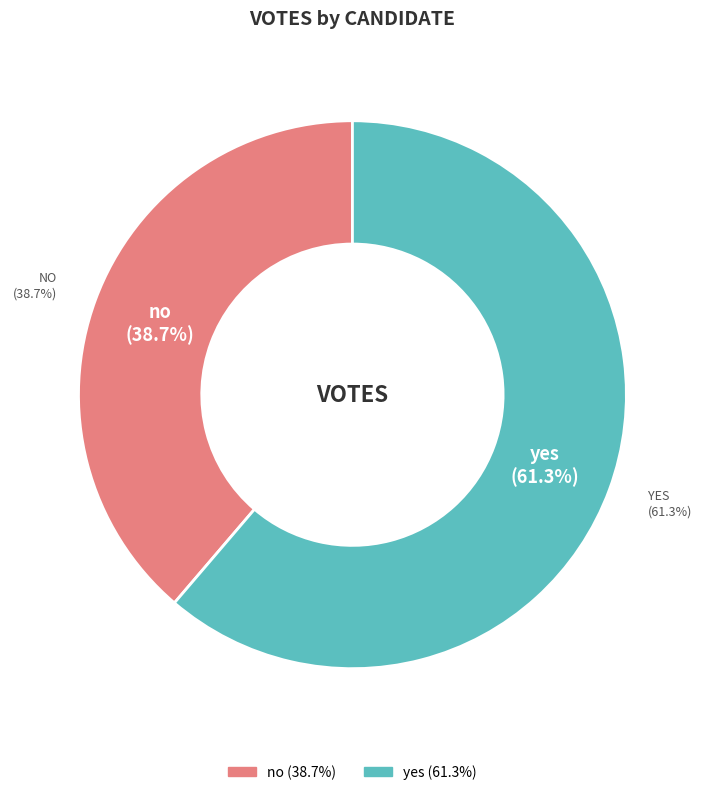

What percentage is NOT represented by no?

61.3%